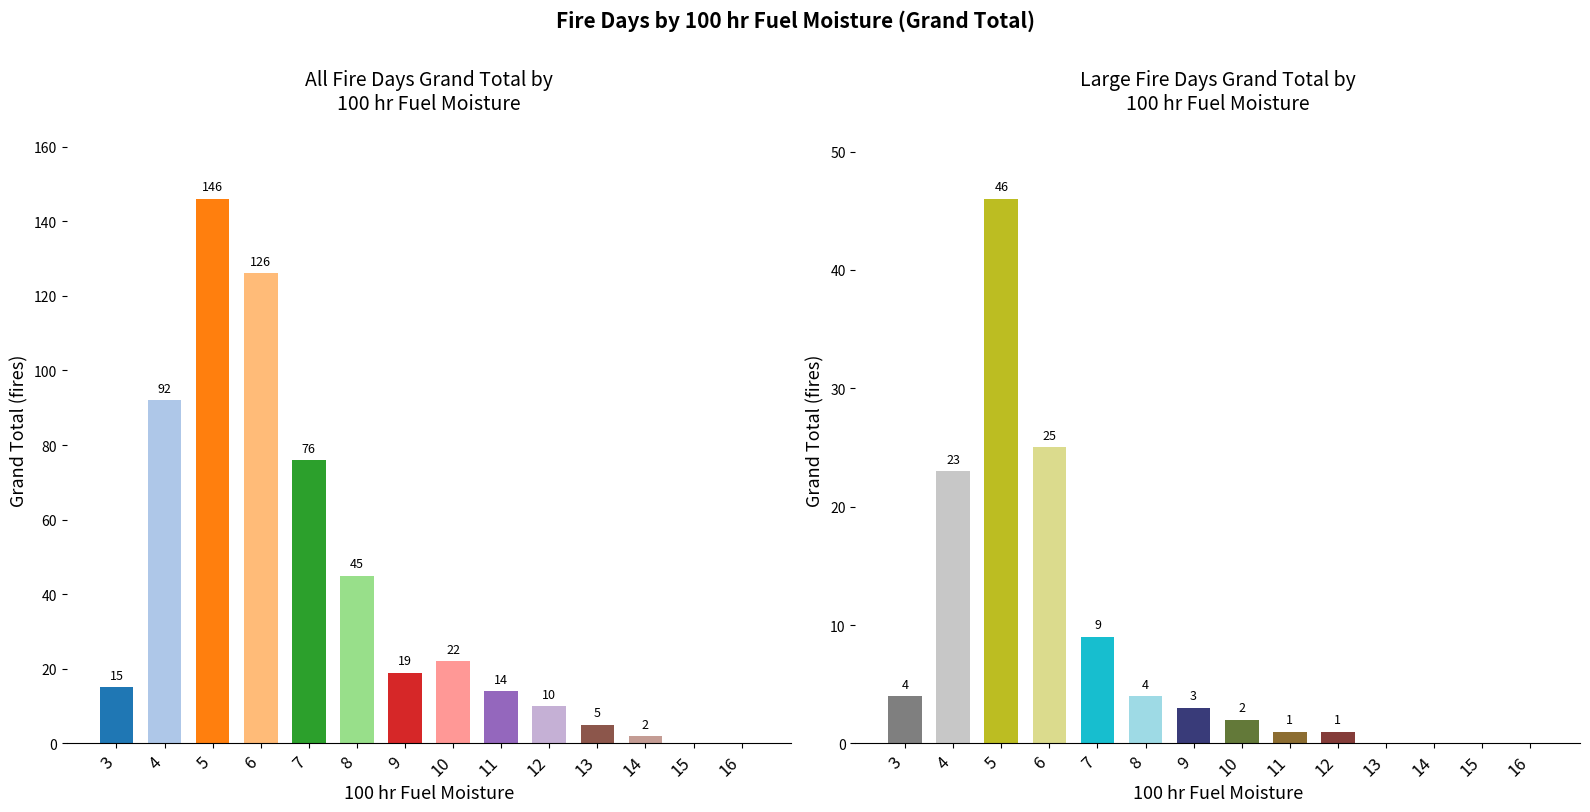

Count the number of data series in this chart.

2